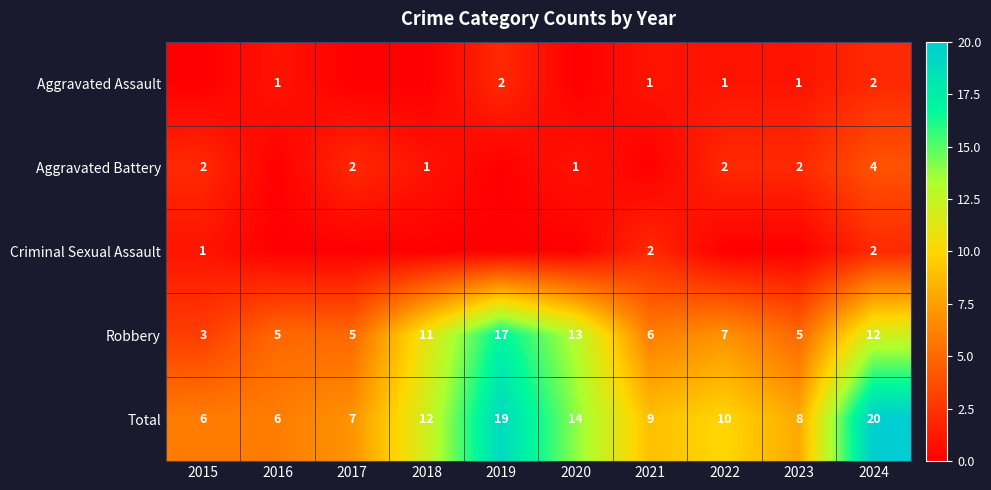

True or false: Robbery has a value of 7 at 2022.

True